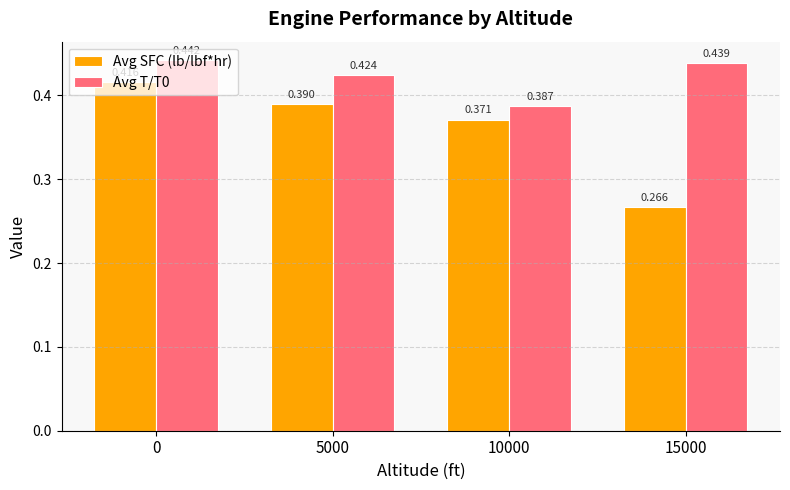

Which series has the largest range (max minus min)?

Avg SFC (lb/lbf*hr)